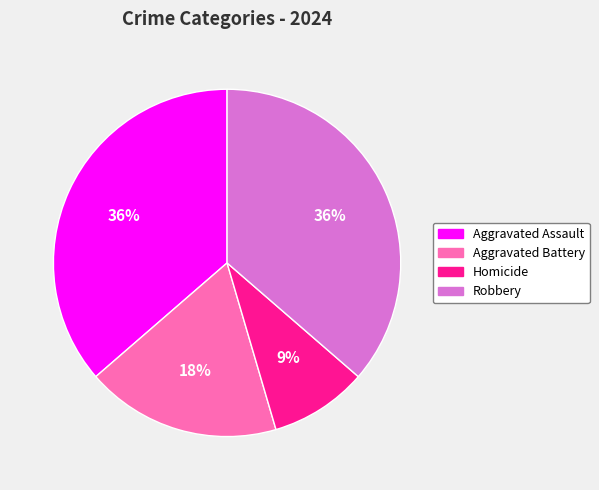

To the nearest percent, what is the combined percentage of Aggravated Assault and Aggravated Battery?

55%